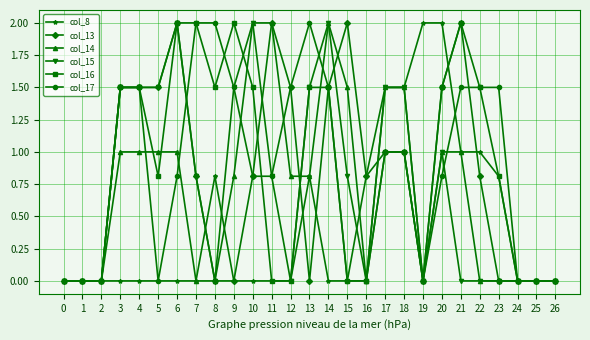

True or false: col_17 and col_15 cross at least once.

True